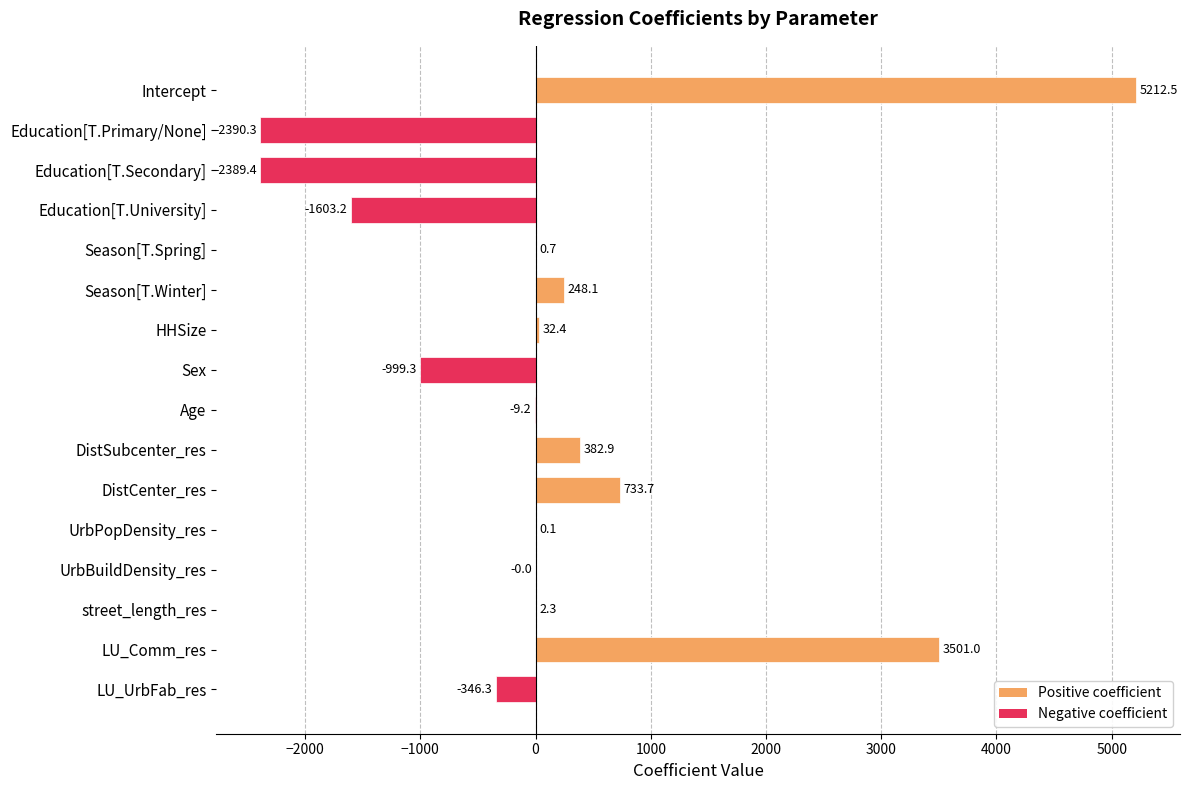

Which category has the highest value across all series?

Intercept